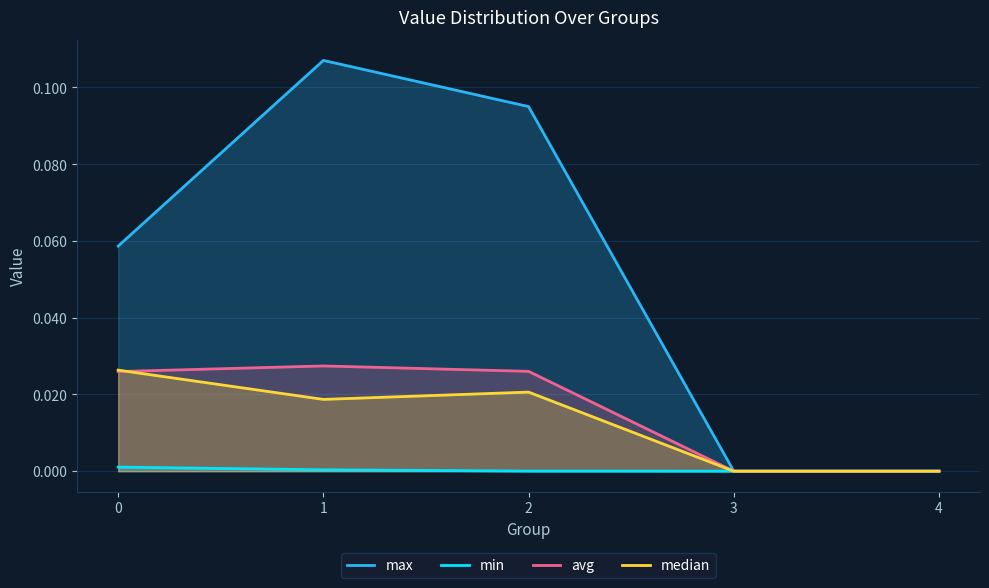

True or false: max has a value of -0.1 at 4.

False